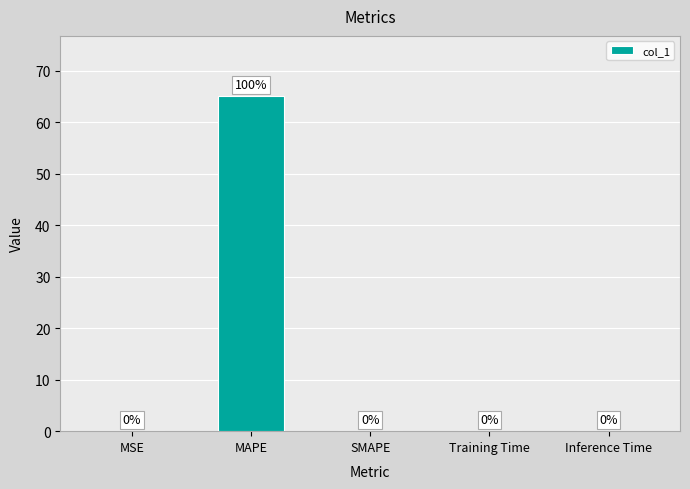

Is it true that the value at MAPE is 90.7?

False